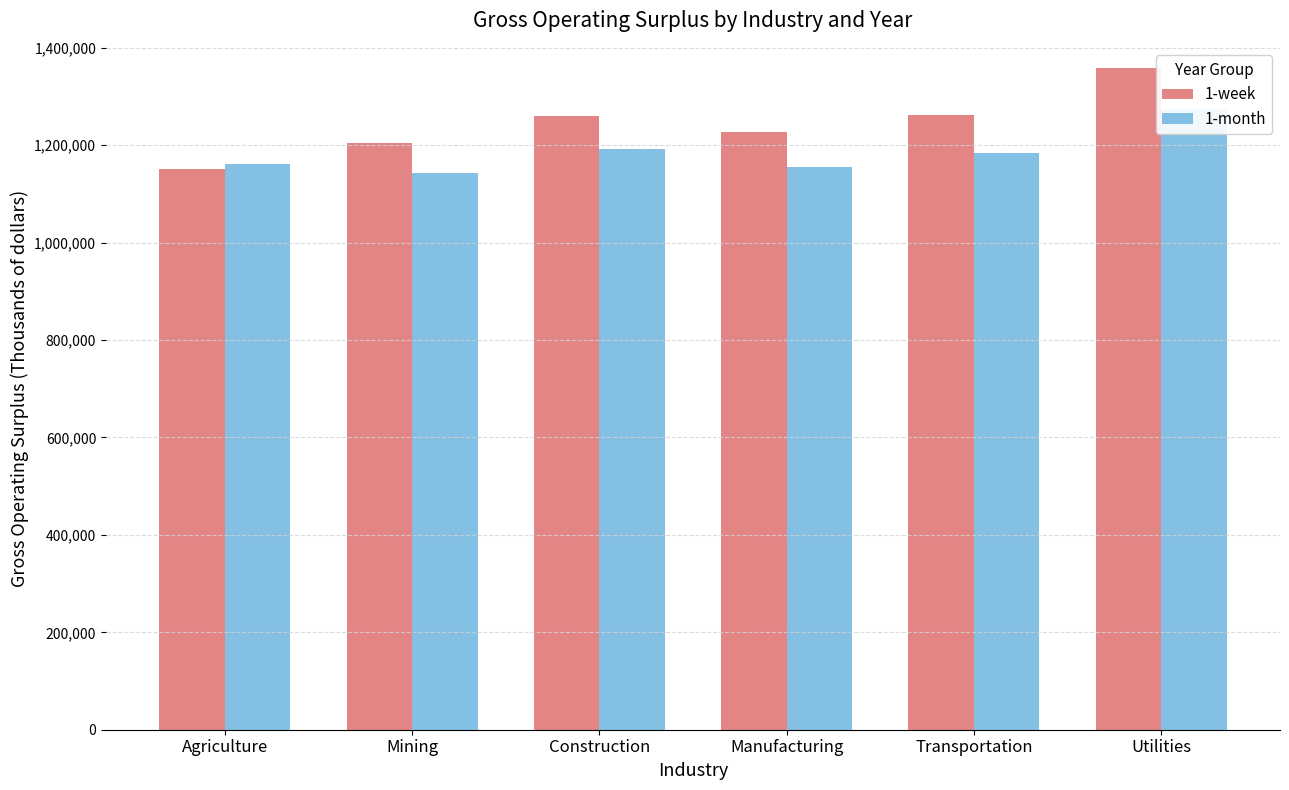

List the series in order of their overall mean, highest first.

1-week, 1-month